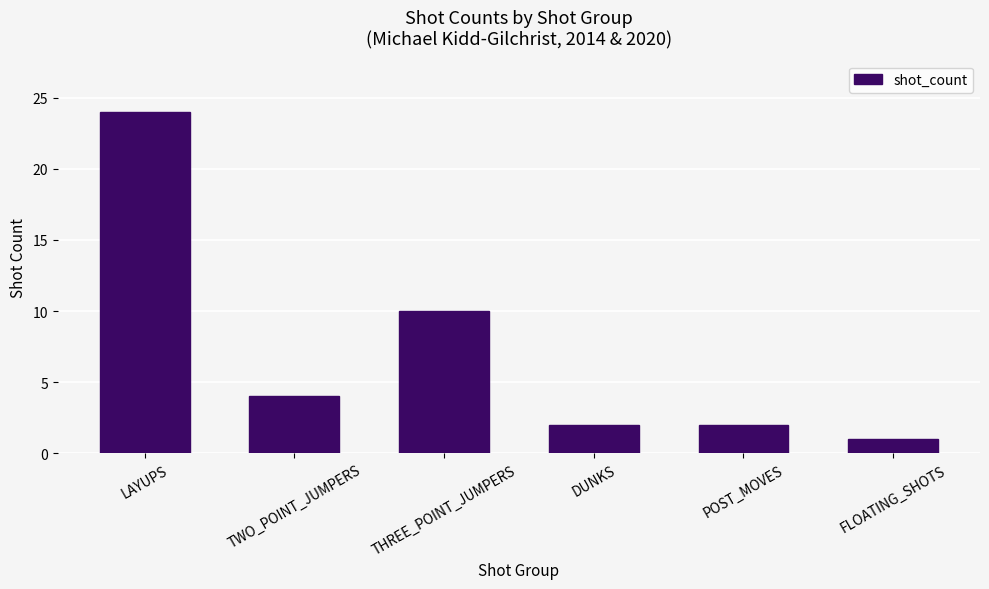

What is the label of the 1st bar from the left?

LAYUPS